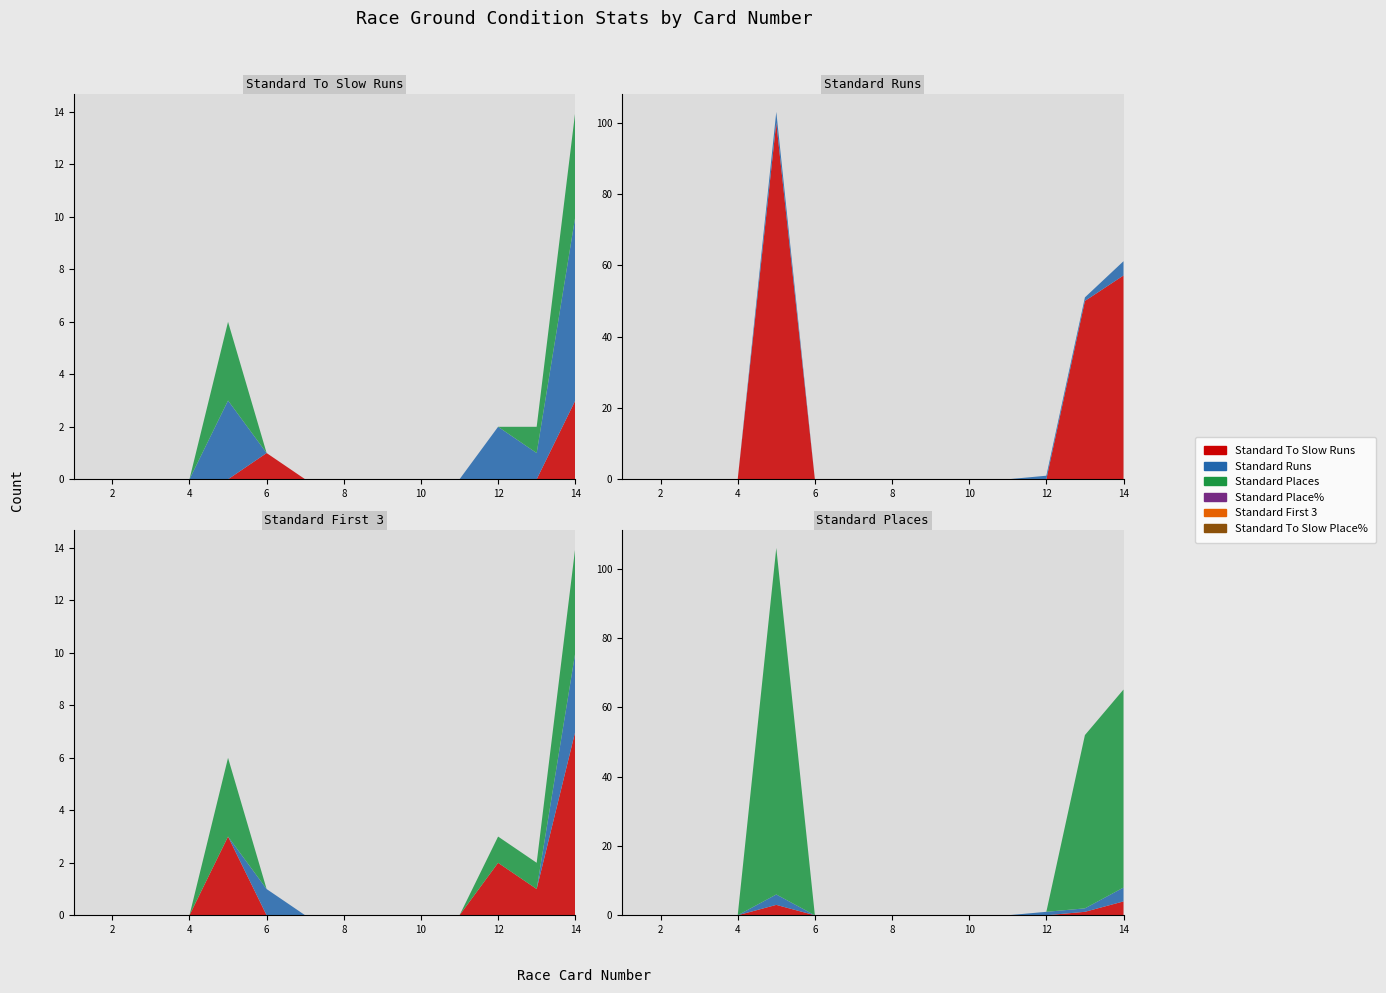

Reading left to right, what are all the values shown in this chart?

Standard To Slow Runs: 1=0.0	2=0.0	3=0.0	4=0.0	5=0.0	6=1.0	7=0.0	8=0.0	9=0.0	10=0.0	11=0.0	12=0.0	13=0.0	14=3.0
Standard Runs: 1=0.0	2=0.0	3=0.0	4=0.0	5=3.0	6=0.0	7=0.0	8=0.0	9=0.0	10=0.0	11=0.0	12=2.0	13=1.0	14=7.0
Standard Places: 1=0.0	2=0.0	3=0.0	4=0.0	5=3.0	6=0.0	7=0.0	8=0.0	9=0.0	10=0.0	11=0.0	12=0.0	13=1.0	14=4.0
Standard Place%: 1=0.0	2=0.0	3=0.0	4=0.0	5=100.0	6=0.0	7=0.0	8=0.0	9=0.0	10=0.0	11=0.0	12=0.0	13=50.0	14=57.1
Standard First 3: 1=0.0	2=0.0	3=0.0	4=0.0	5=3.0	6=0.0	7=0.0	8=0.0	9=0.0	10=0.0	11=0.0	12=1.0	13=1.0	14=4.0
Standard To Slow Place%: 1=0.0	2=0.0	3=0.0	4=0.0	5=0.0	6=0.0	7=0.0	8=0.0	9=0.0	10=0.0	11=0.0	12=0.0	13=0.0	14=0.0